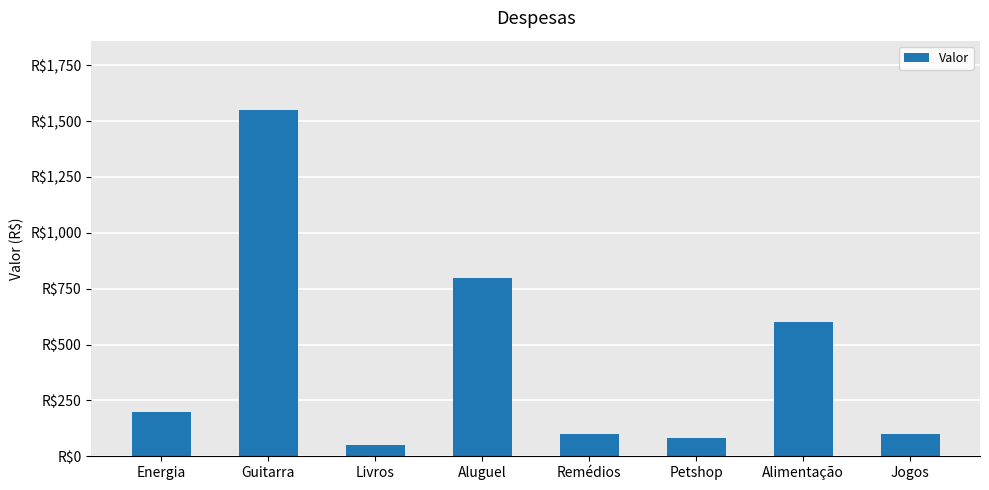

At which category does the chart reach its peak across all series?

Guitarra